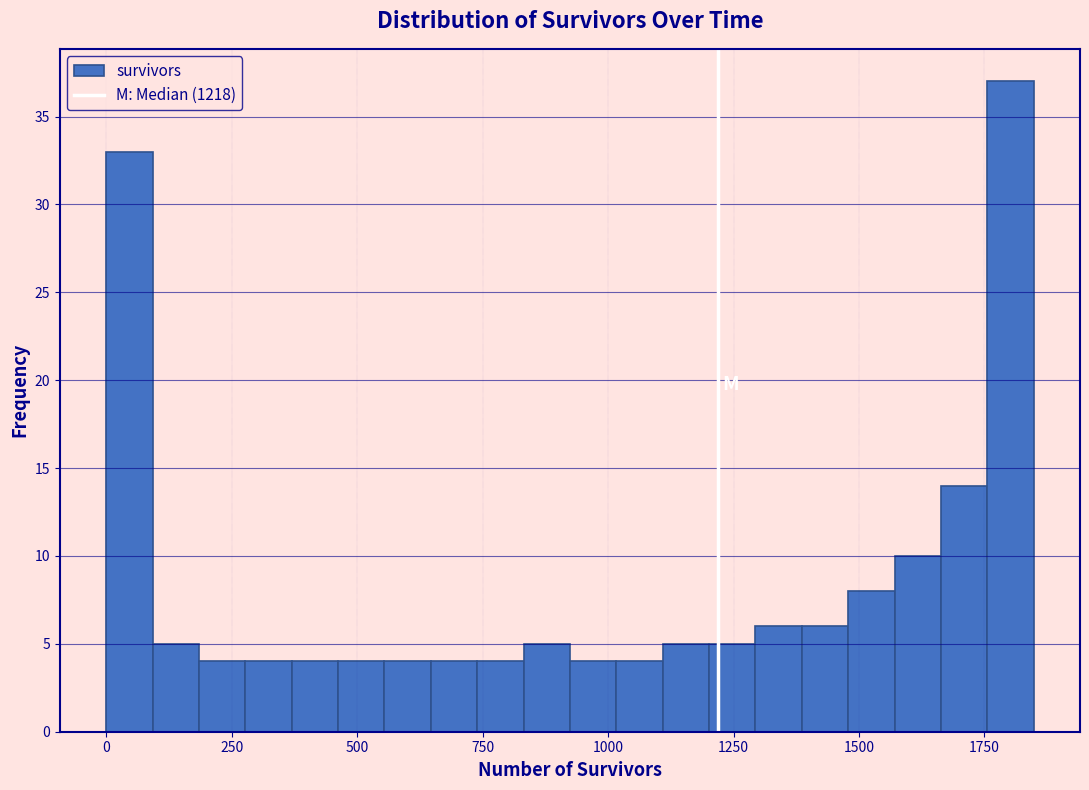

Read against the x-axis, roughly where is the centre of the tallest bar?

1800